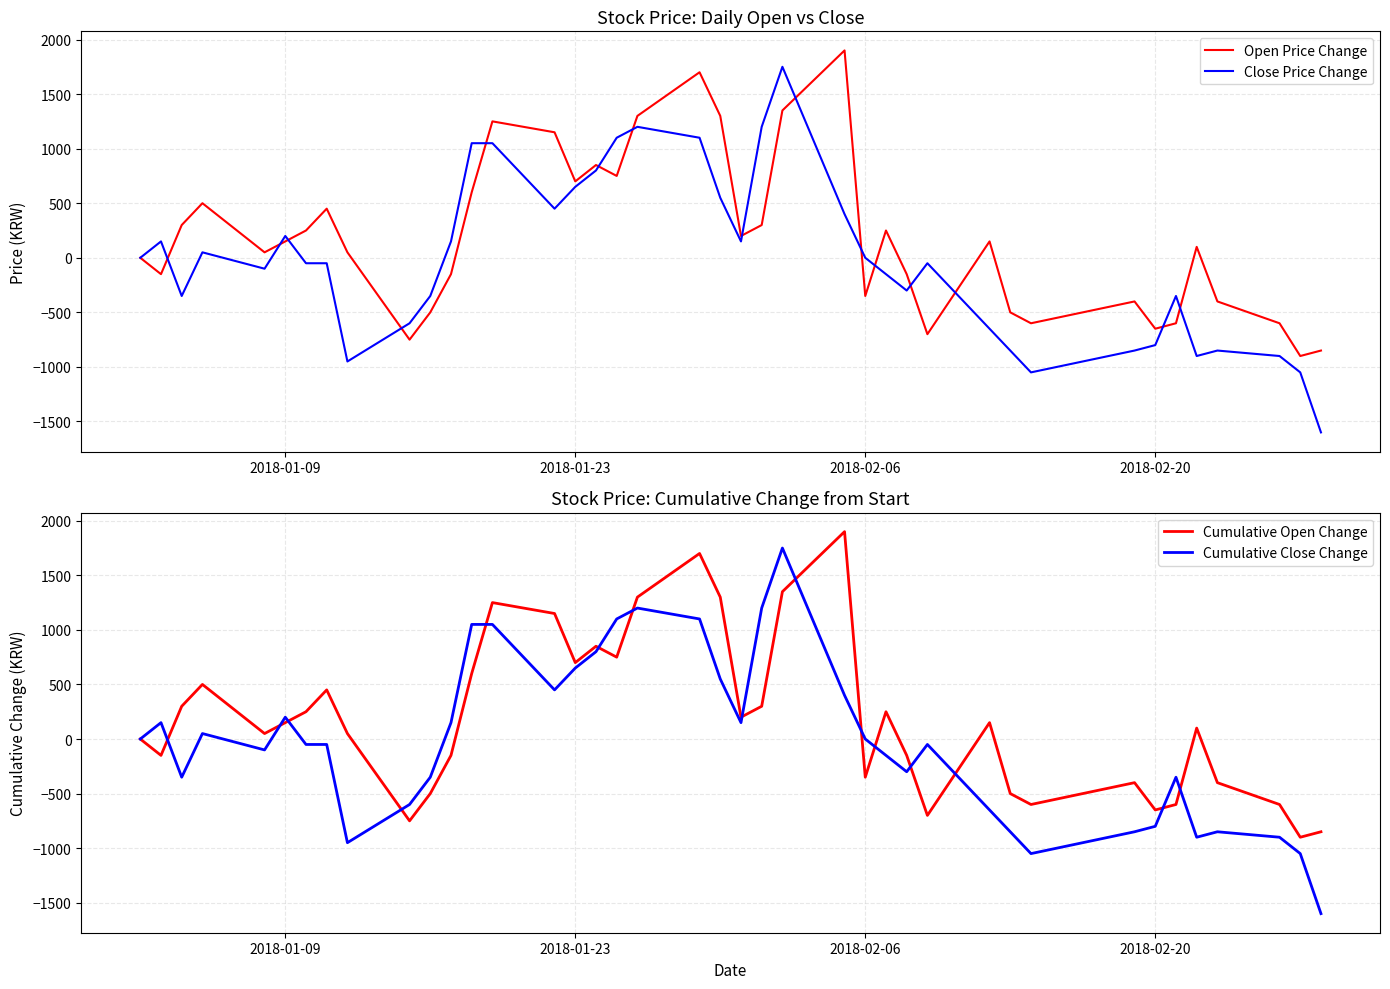

What is the maximum value for Close Price Change?

1750